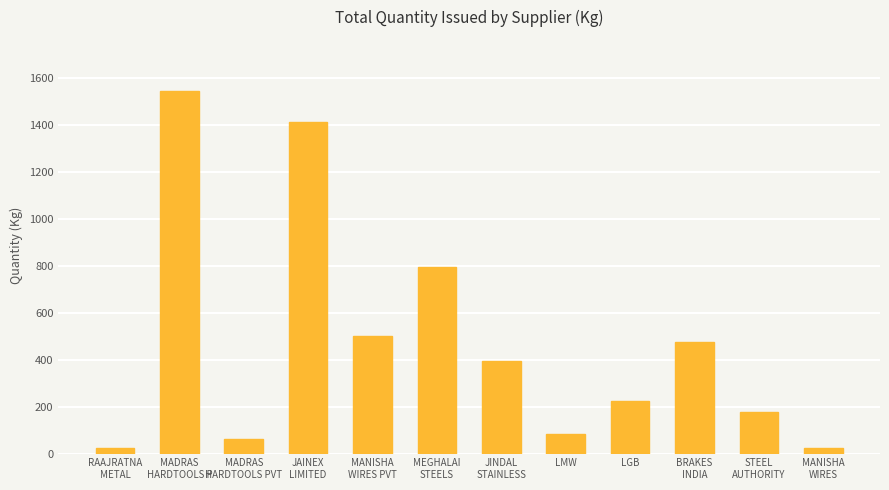

What is the ratio of the value at LMW to the value at MANISHA
WIRES PVT?

0.2